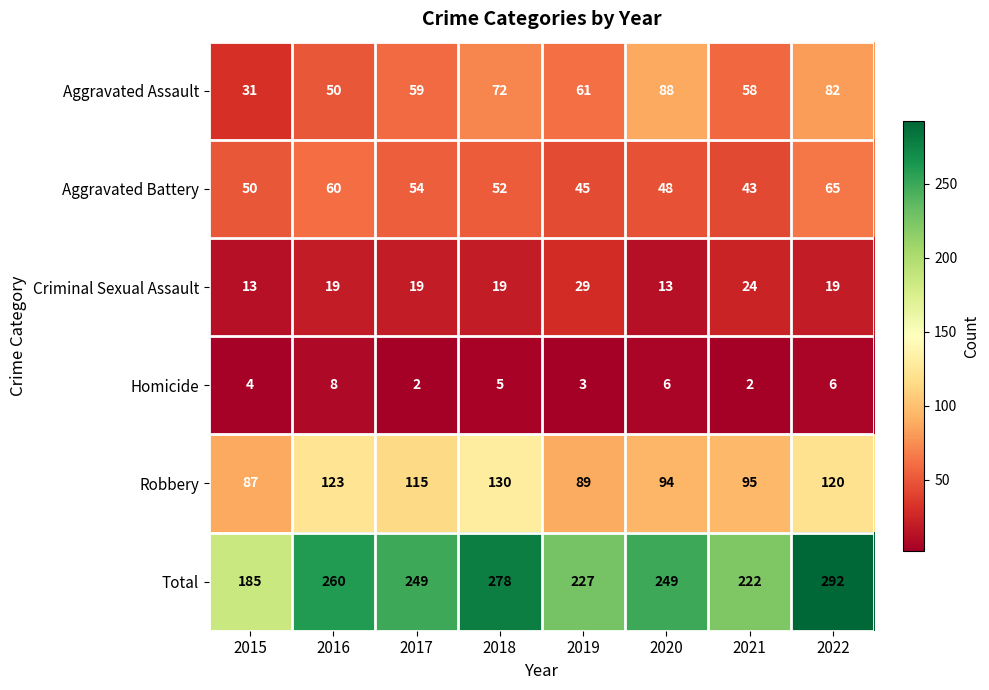

Where is Robbery nearest to the value 108?

2017